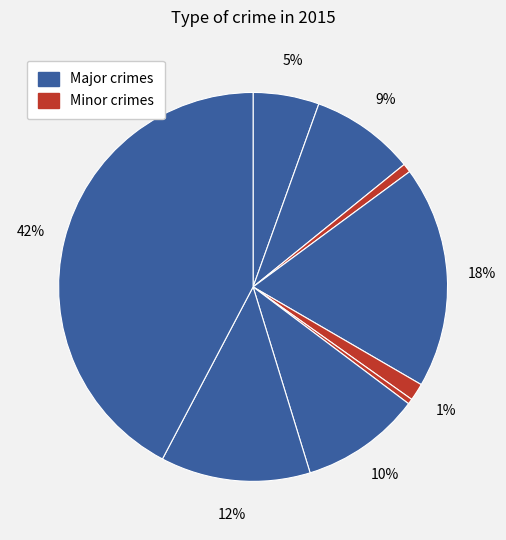

To the nearest percent, what is the average slice percentage?

11%